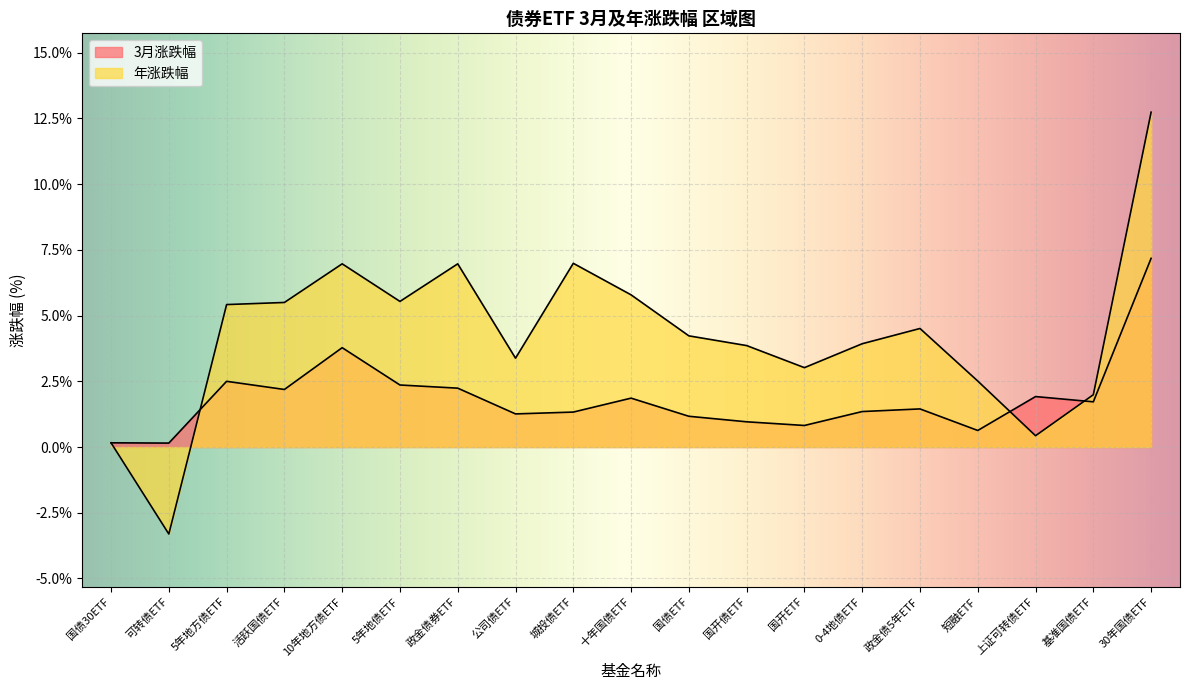

In 年涨跌幅, how many points are lower than both neighbors (excluding endpoints)?

5